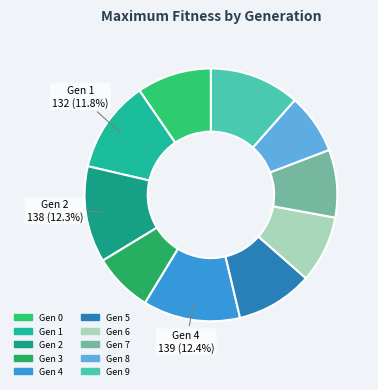

To the nearest percent, what is the difference between the largest and smallest slice percentages?

5%